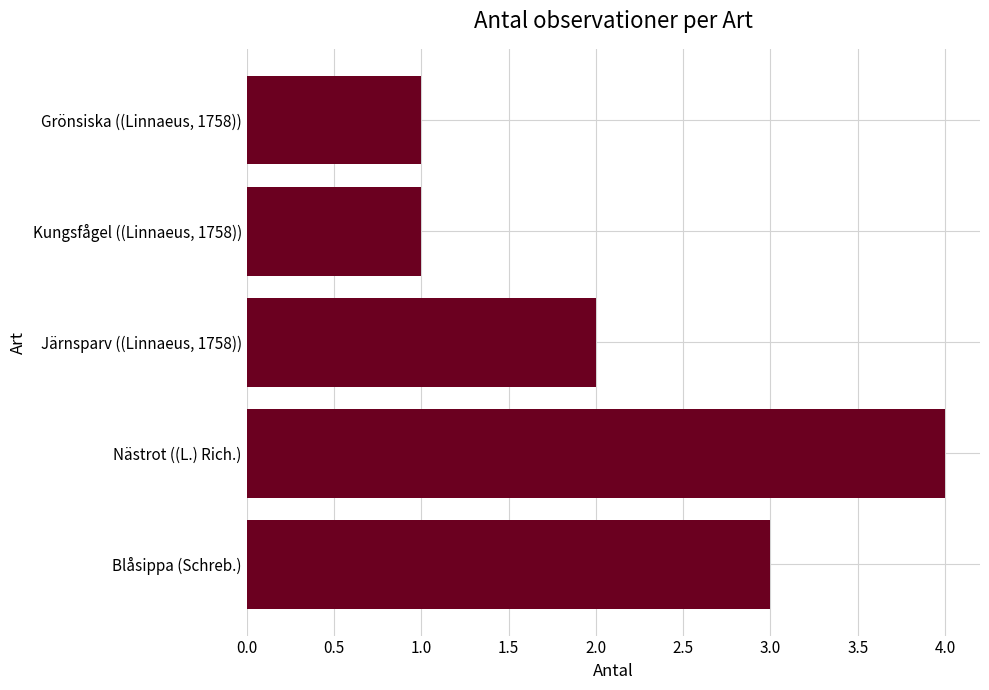

The chart shows a value of 2 at Grönsiska ((Linnaeus, 1758)). True or false?

False